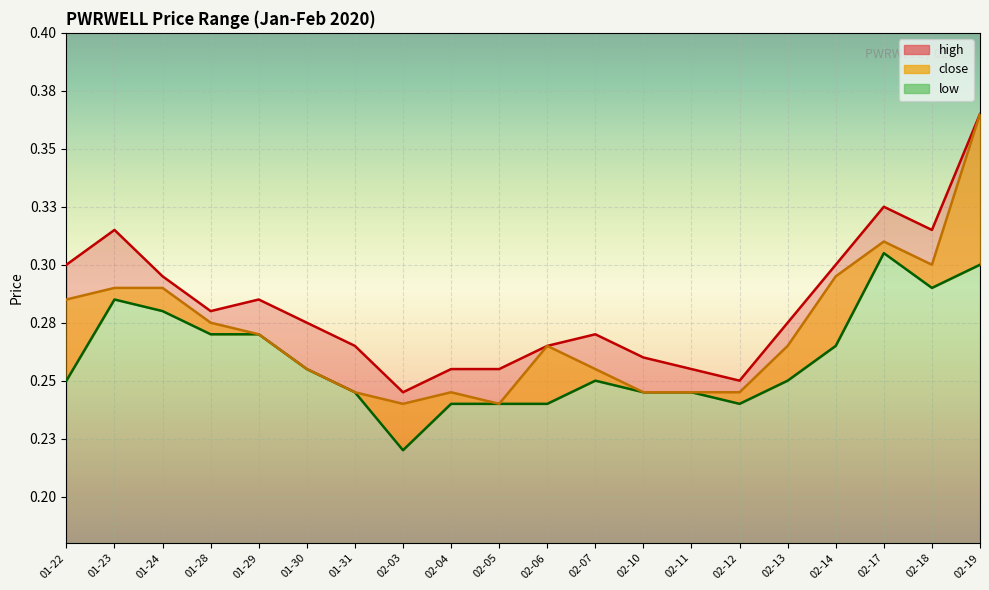

Which series has the largest range (max minus min)?

close